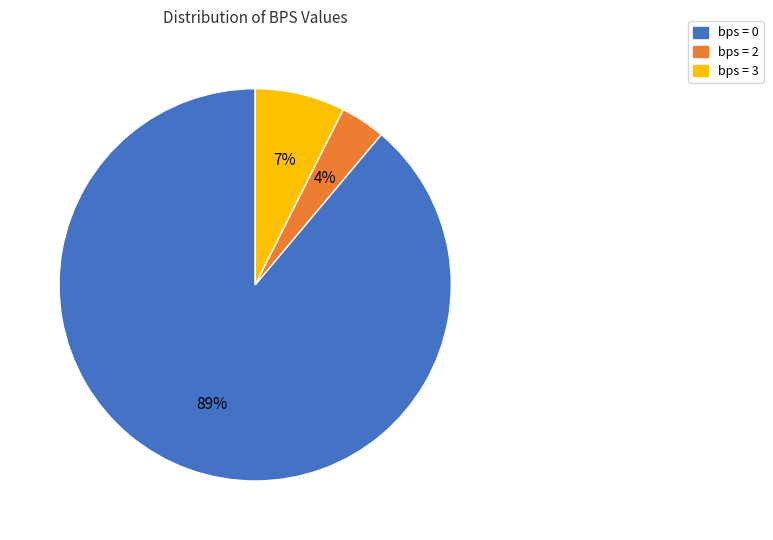

How many segments does this pie chart have?

3